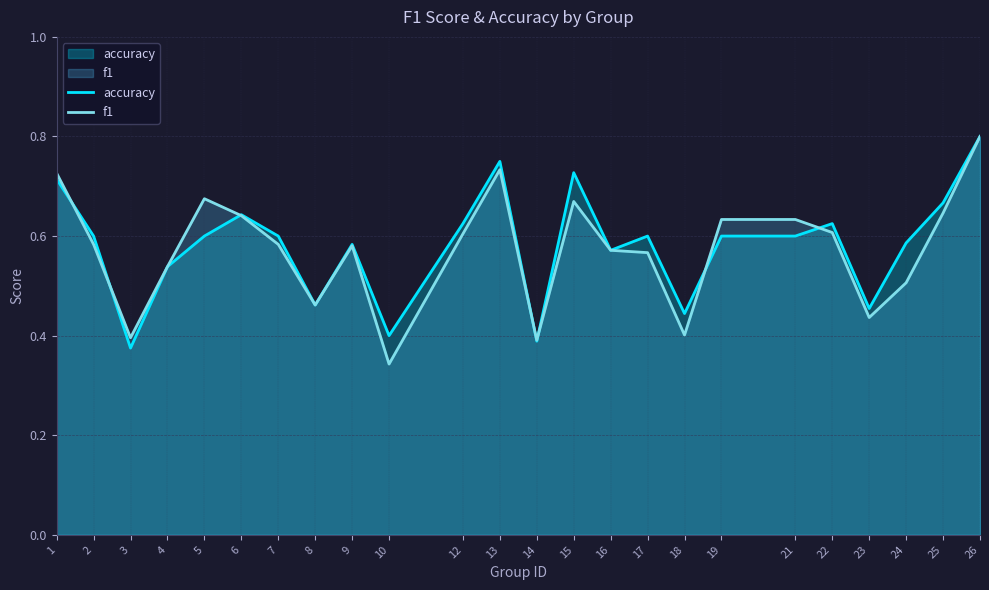

What value does the accuracy series have at 10?

0.4